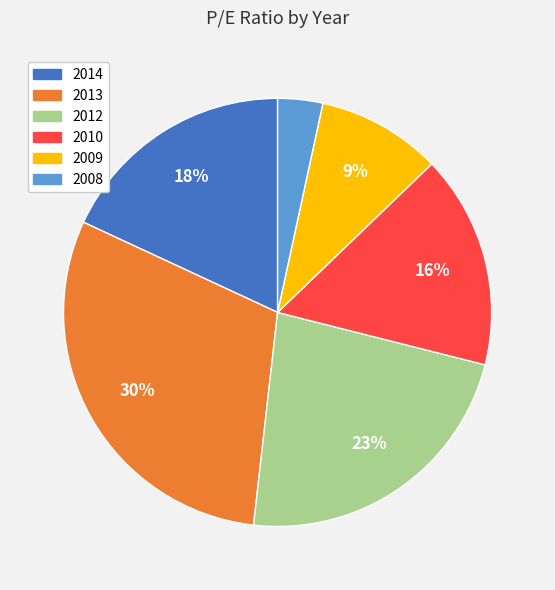

Which category has the smallest portion of the pie?

2008